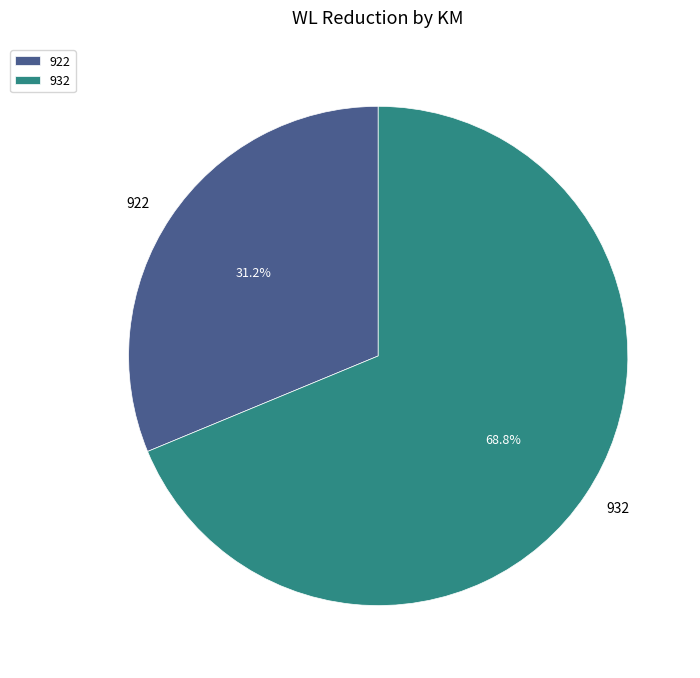

What percentage do 932 and 922 together represent?

100.0%